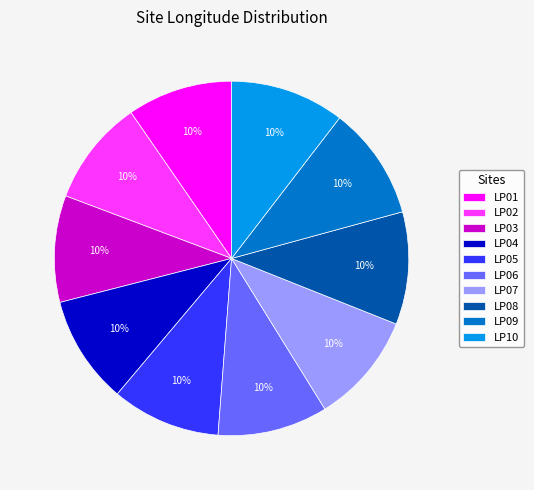

To the nearest percent, what is the average slice percentage?

10%